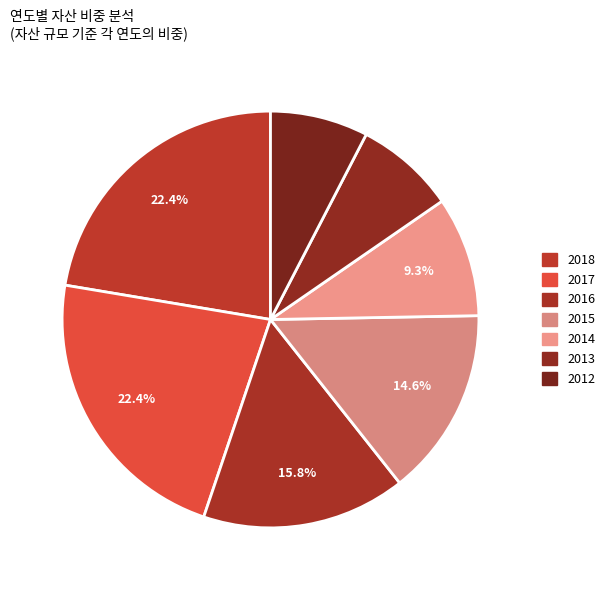

What is the total percentage of 2012 and 2017?

30.0%